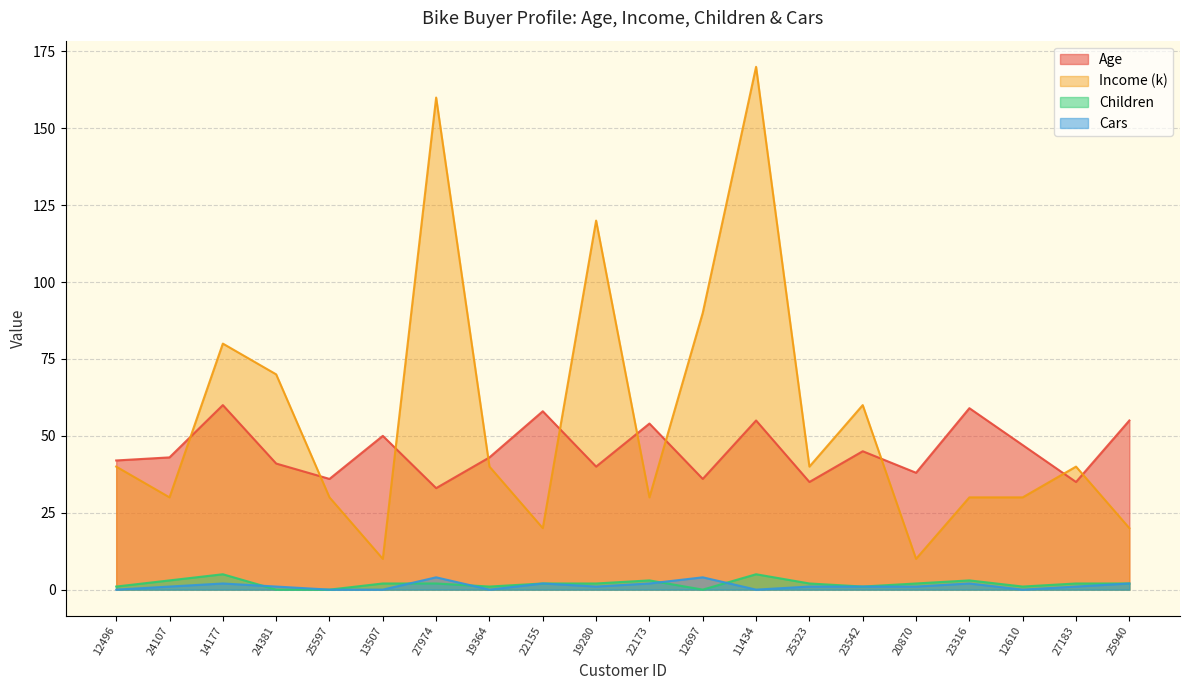

At how many categories does at least one series exceed 121?

2